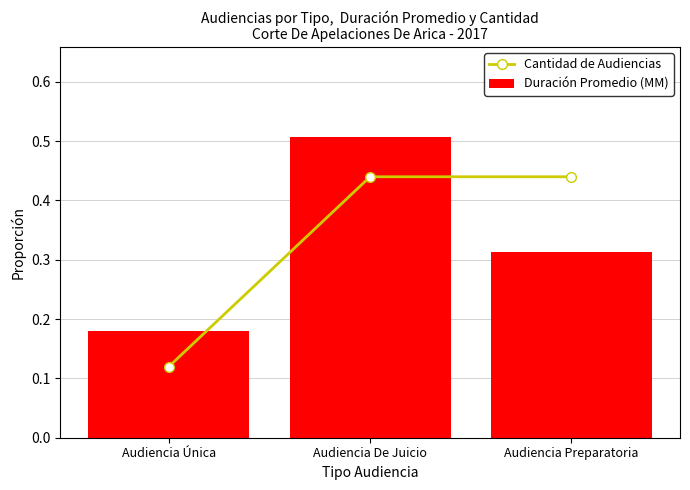

Is it true that Duración Promedio (MM) equals 0.5 at Audiencia De Juicio?

True